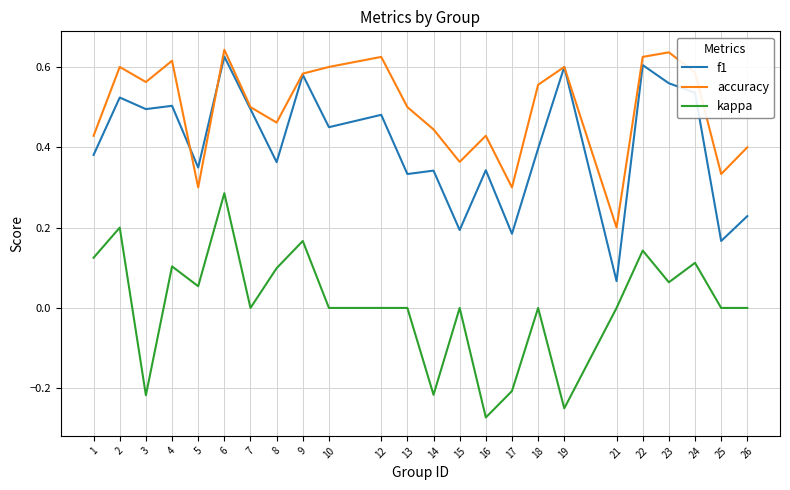

Which series changed the most between 5 and 14?

kappa